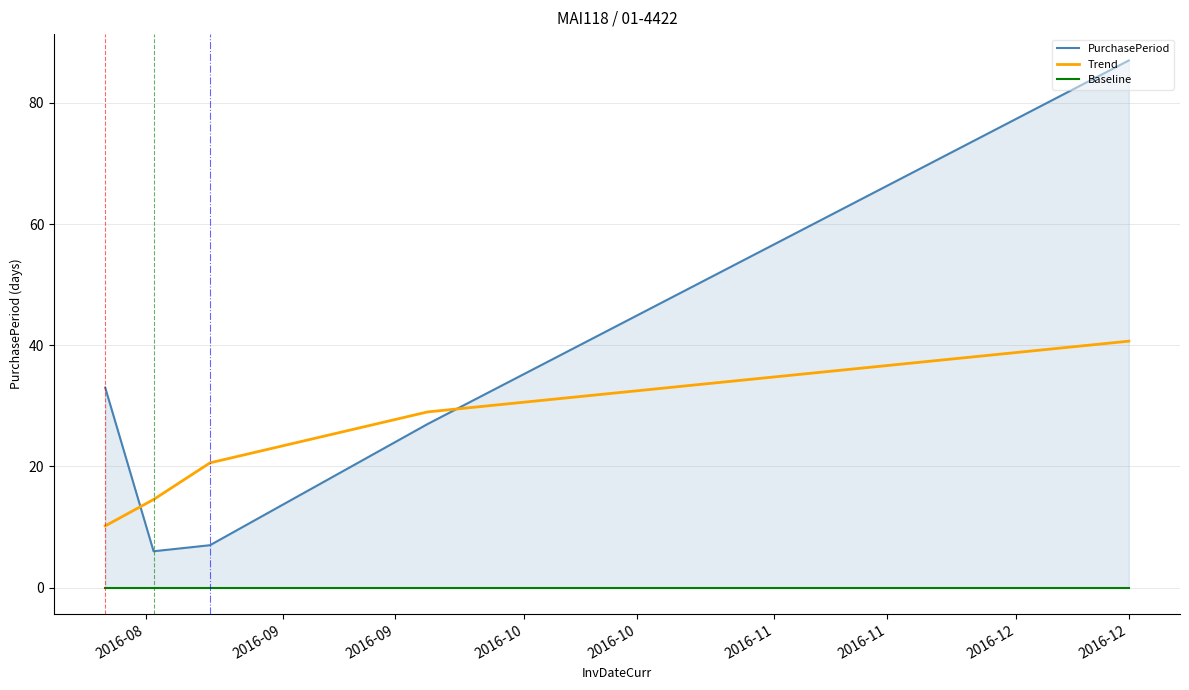

What is the difference between the maximum and minimum values in the PurchasePeriod series?

81.0